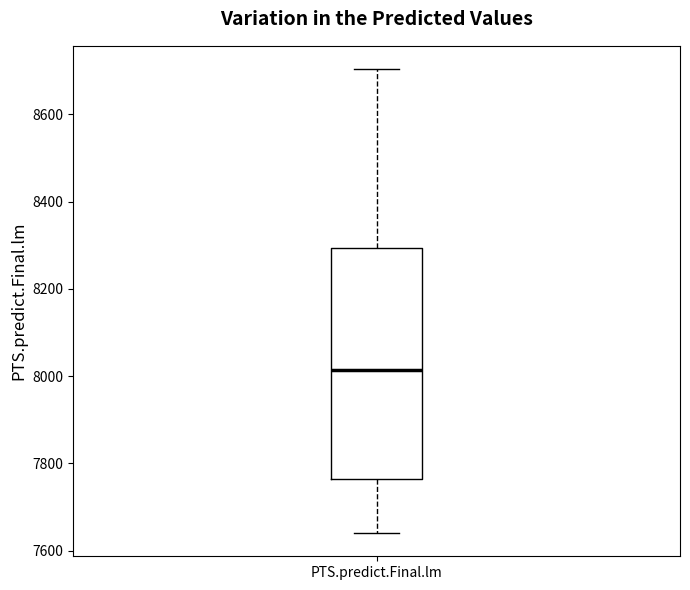

Transcribe this box plot: give where the median line is, the range the box spans, and where the two whiskers end, as read against the y-axis. The values are not printed on the chart, so give them approximately, as read against the axis.

median 8020, box 7760 to 8300, whiskers 7640 to 8700